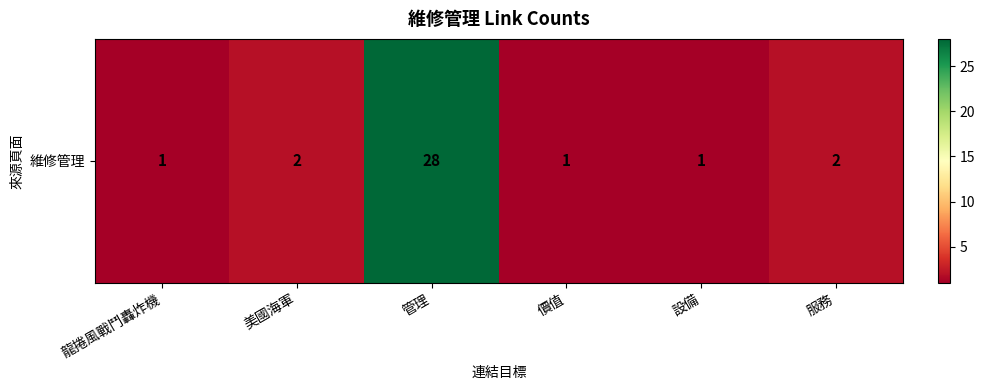

What is the difference between the maximum and minimum values?

27